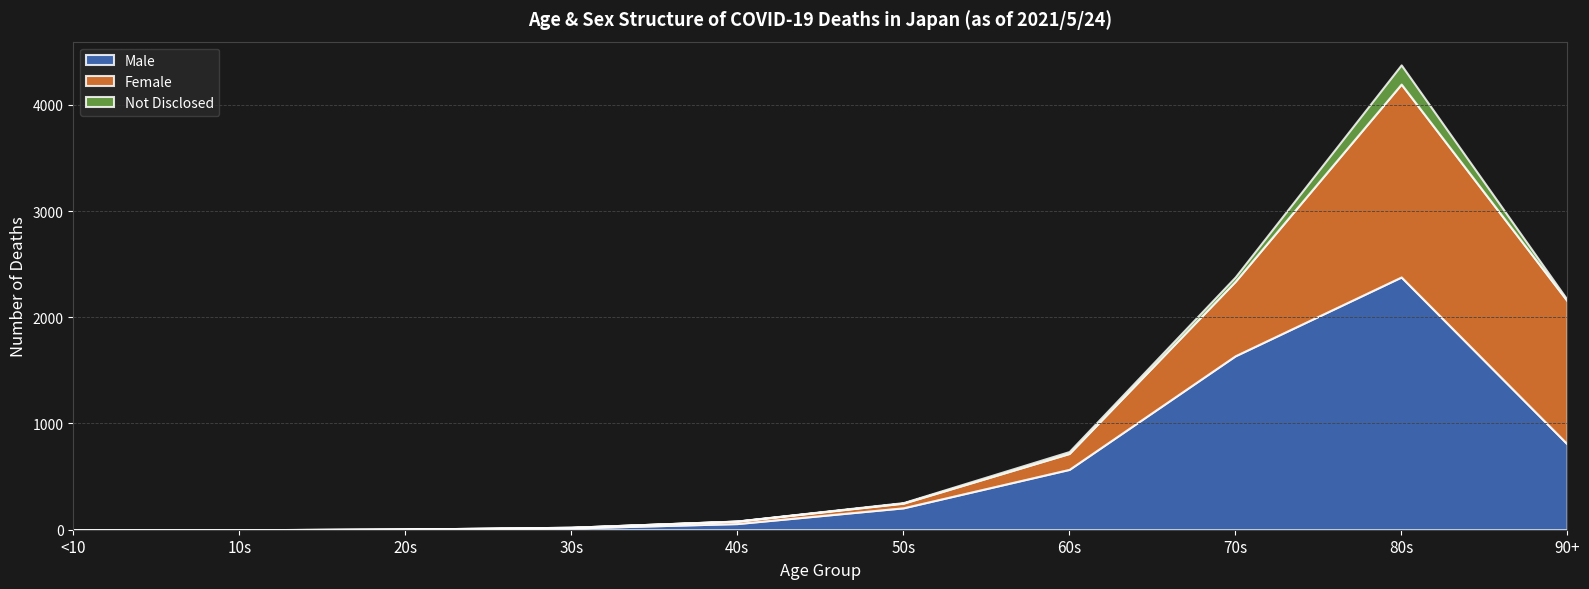

Is it true that Female equals 12 at 30s?

False